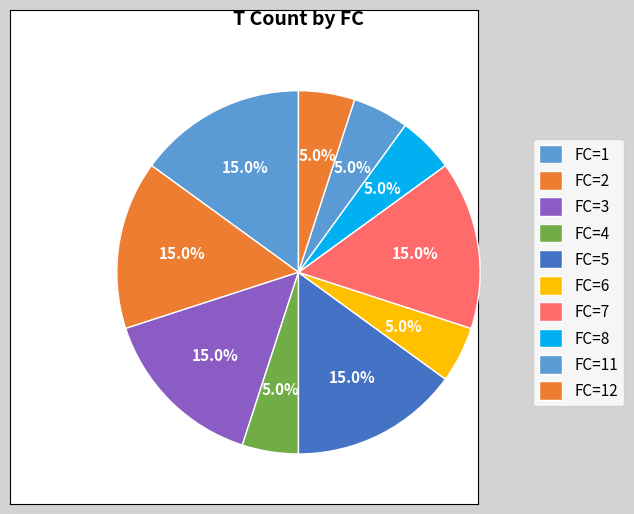

Rank the categories by value from lowest to highest.

FC=6, FC=8, FC=11, FC=12, FC=4, FC=7, FC=2, FC=3, FC=5, FC=1